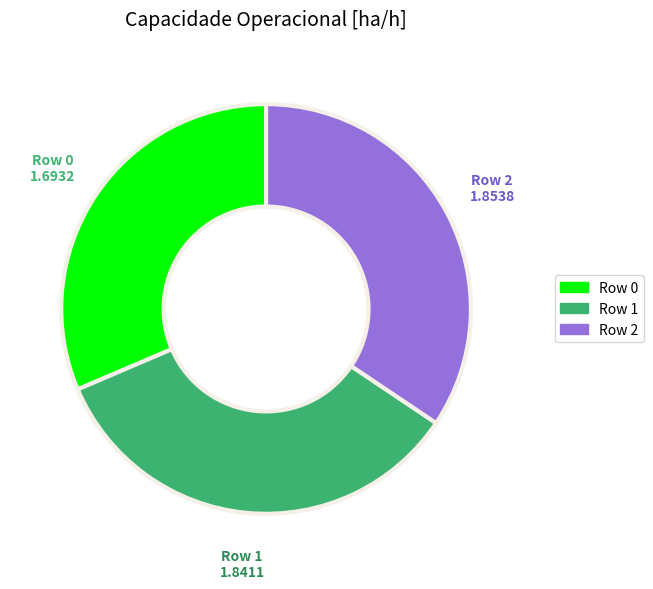

How many segments does this pie chart have?

3